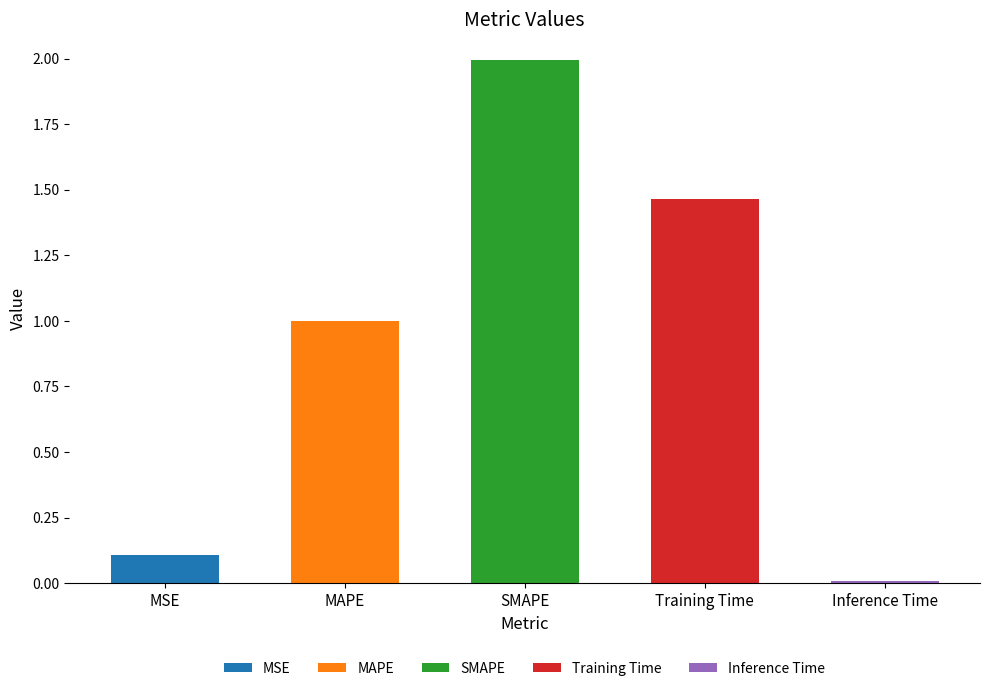

Reading left to right, list all the values displayed in this chart.

0.1	1.0	2.0	1.5	0.0